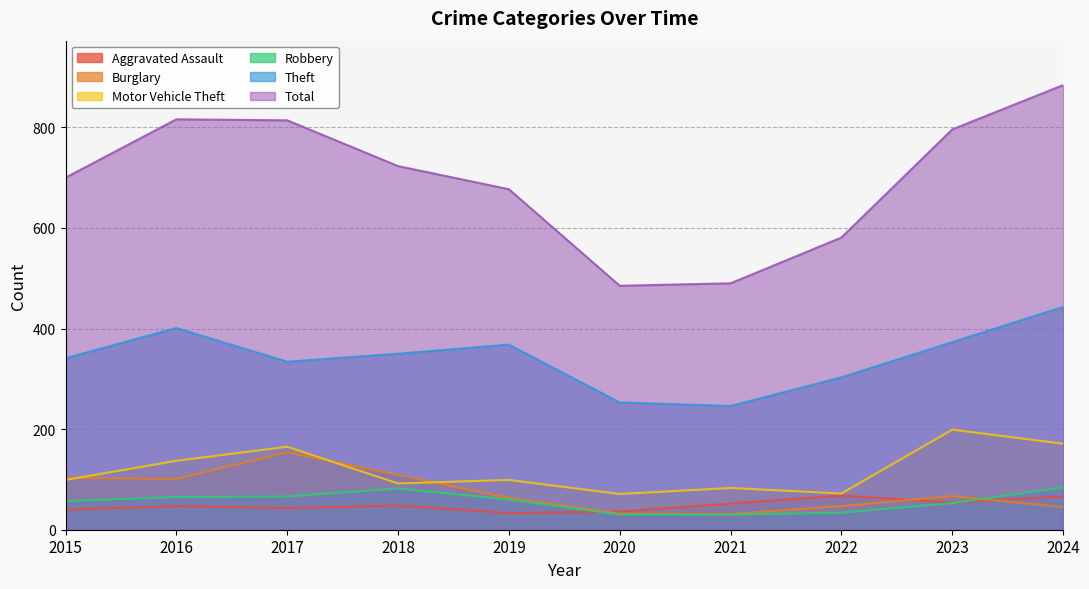

What is the sum of the Theft values at 2018 and 2021?

596